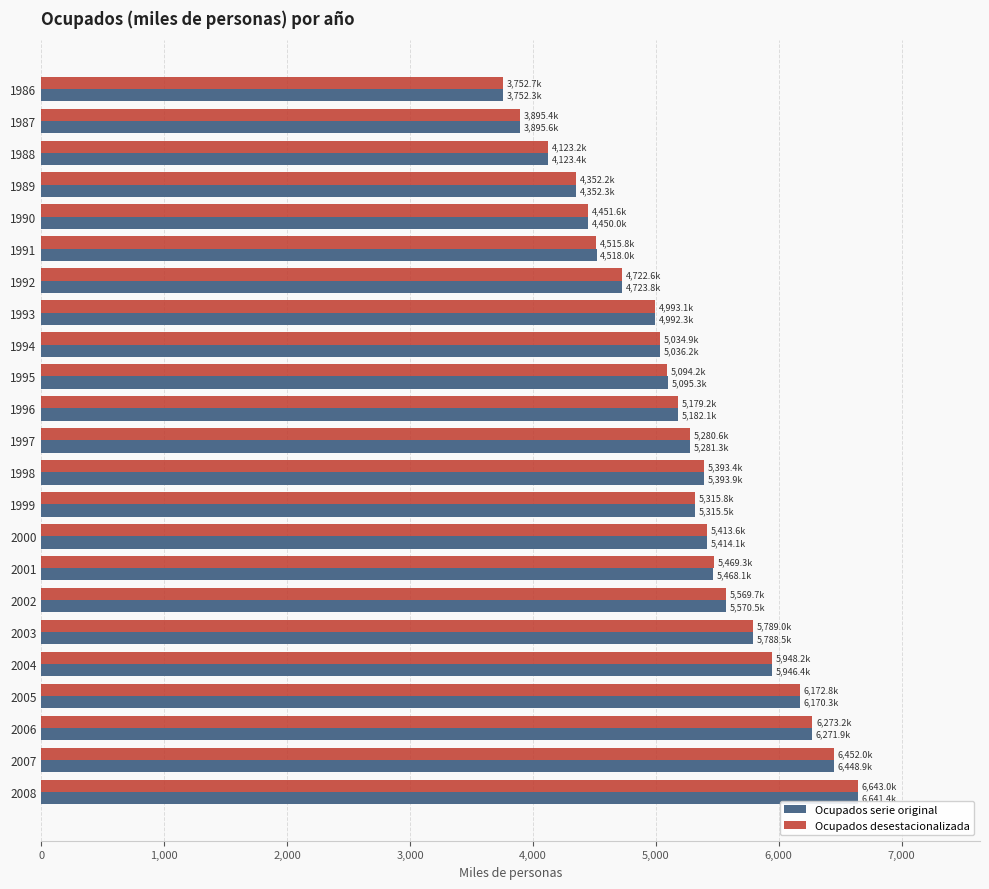

What is the total value across all series at 1995?

10189.5